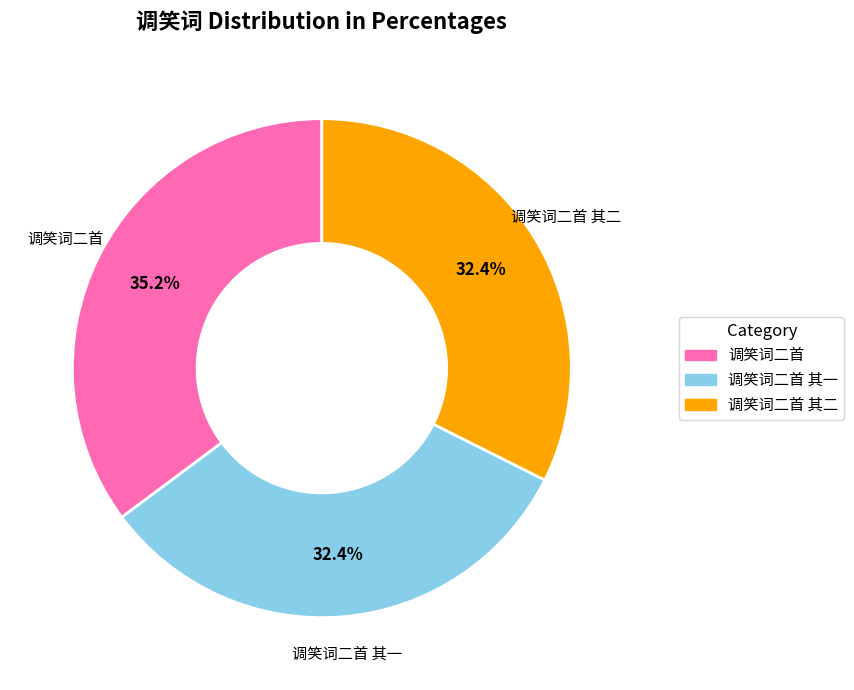

Is there a majority slice in this chart?

No